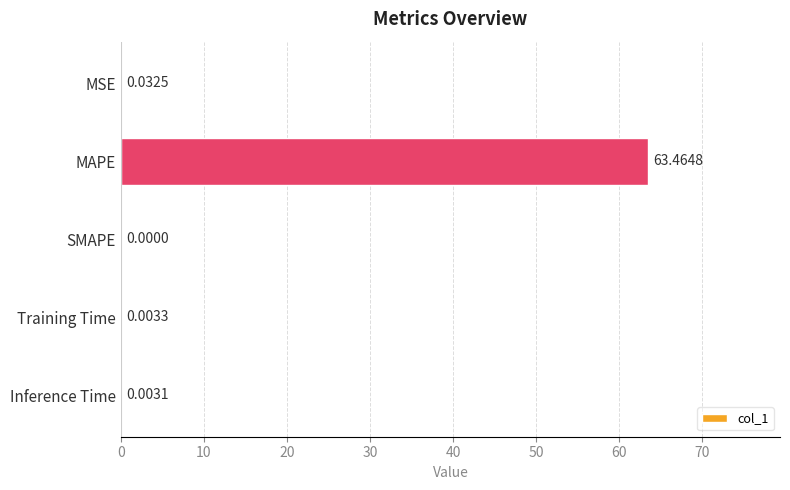

Between Training Time and Inference Time, which is larger?

Training Time